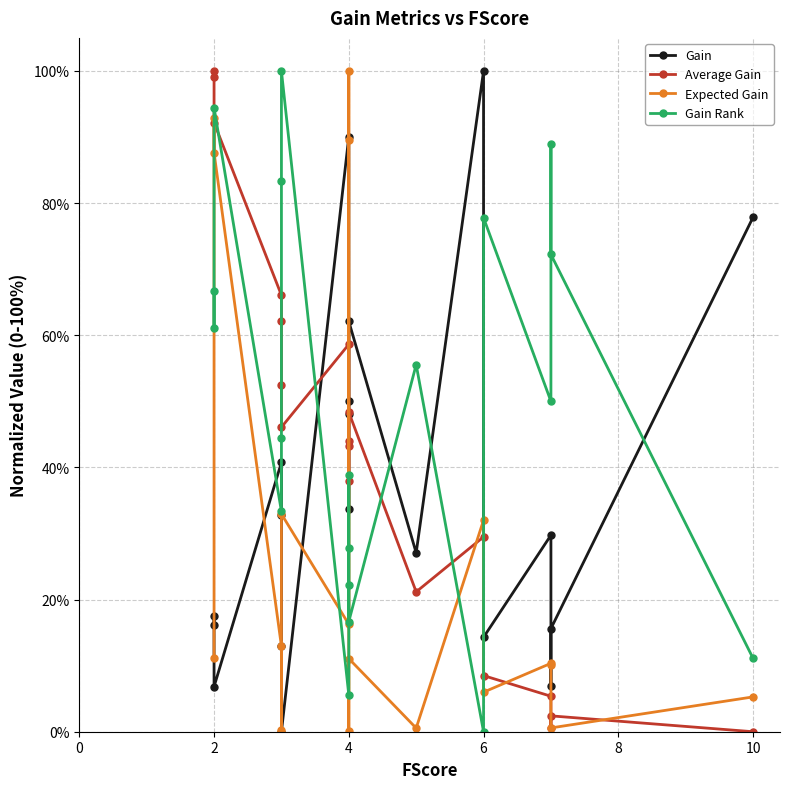

How many interior local peaks does the Average Gain series have?

5